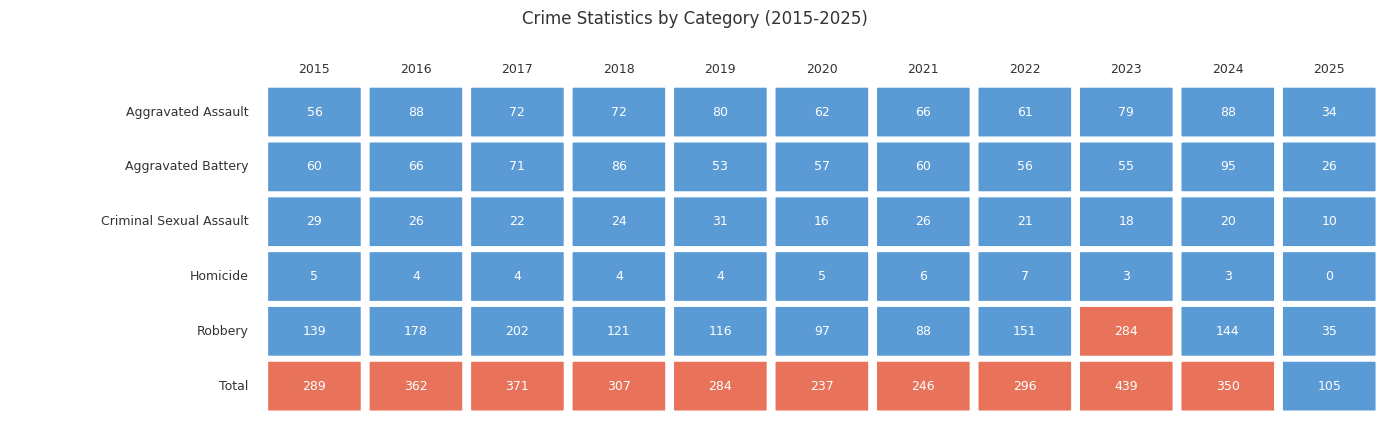

True or false: Total has a value of 371 at 2017.

True